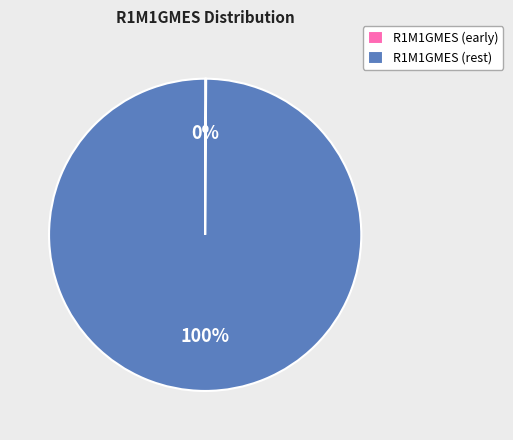

Which category has the biggest portion of the pie?

R1M1GMES (rest)